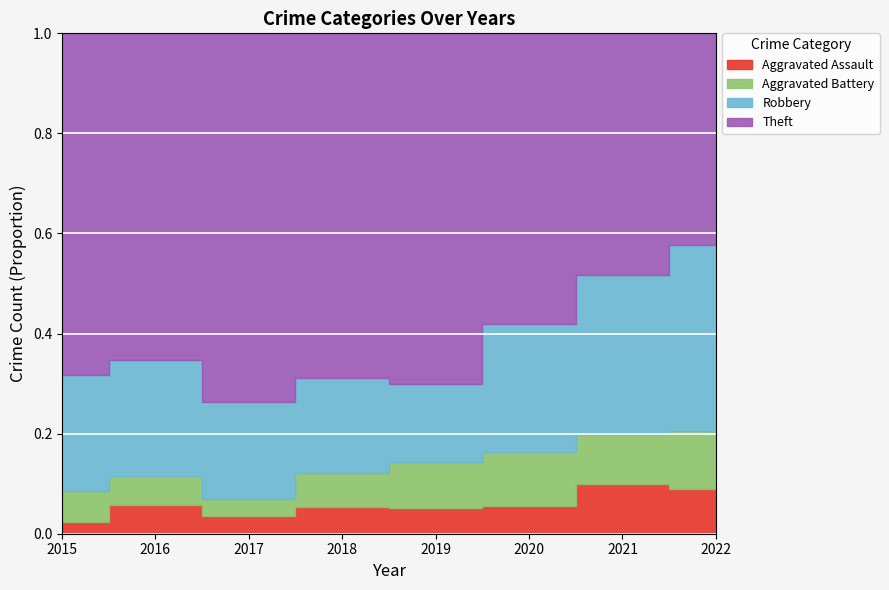

At which label does Aggravated Battery reach its minimum?

2017